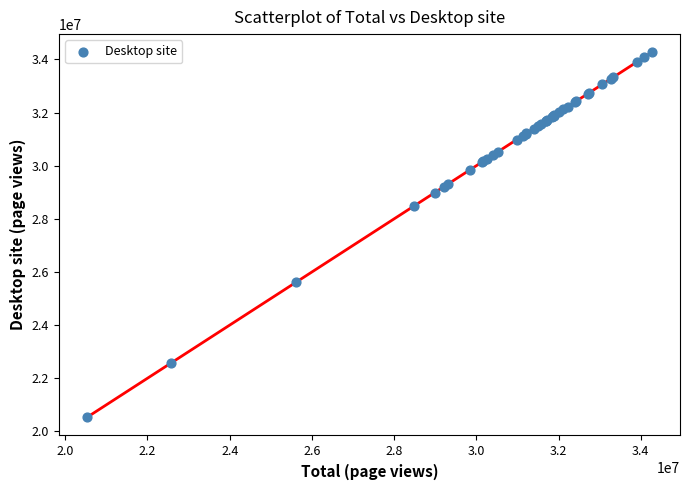

What Y value in the scatter plot is closest to 27399141?

28483227